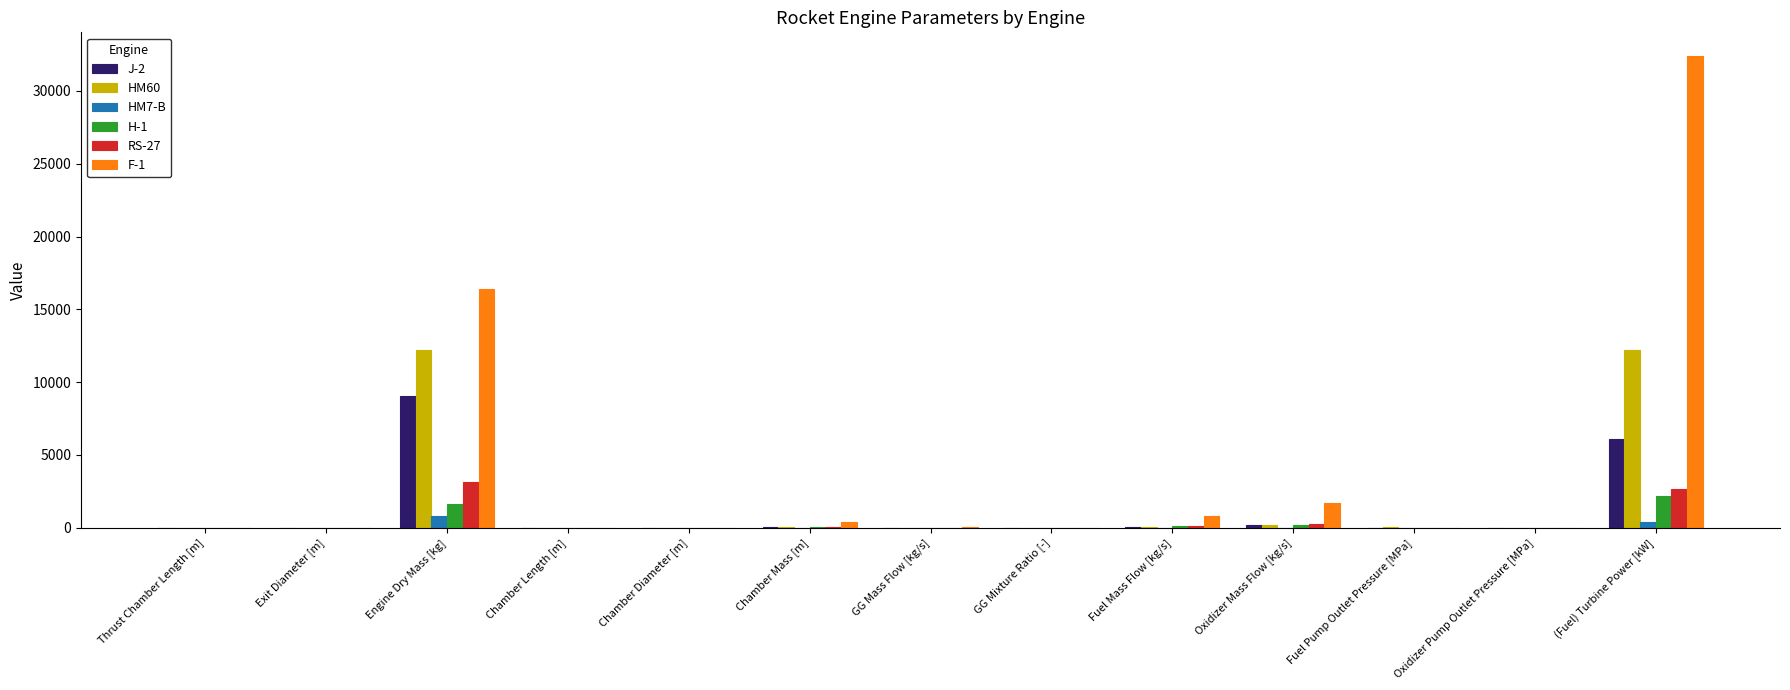

What is the highest value of the J-2 series?

9046.3